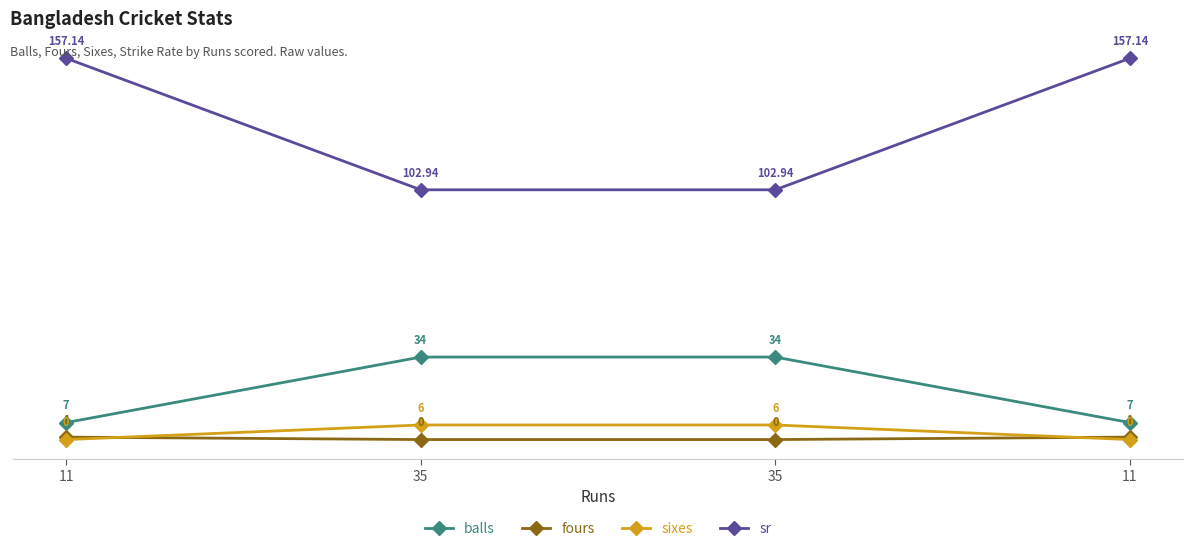

How many positive values does the sixes series have?

2